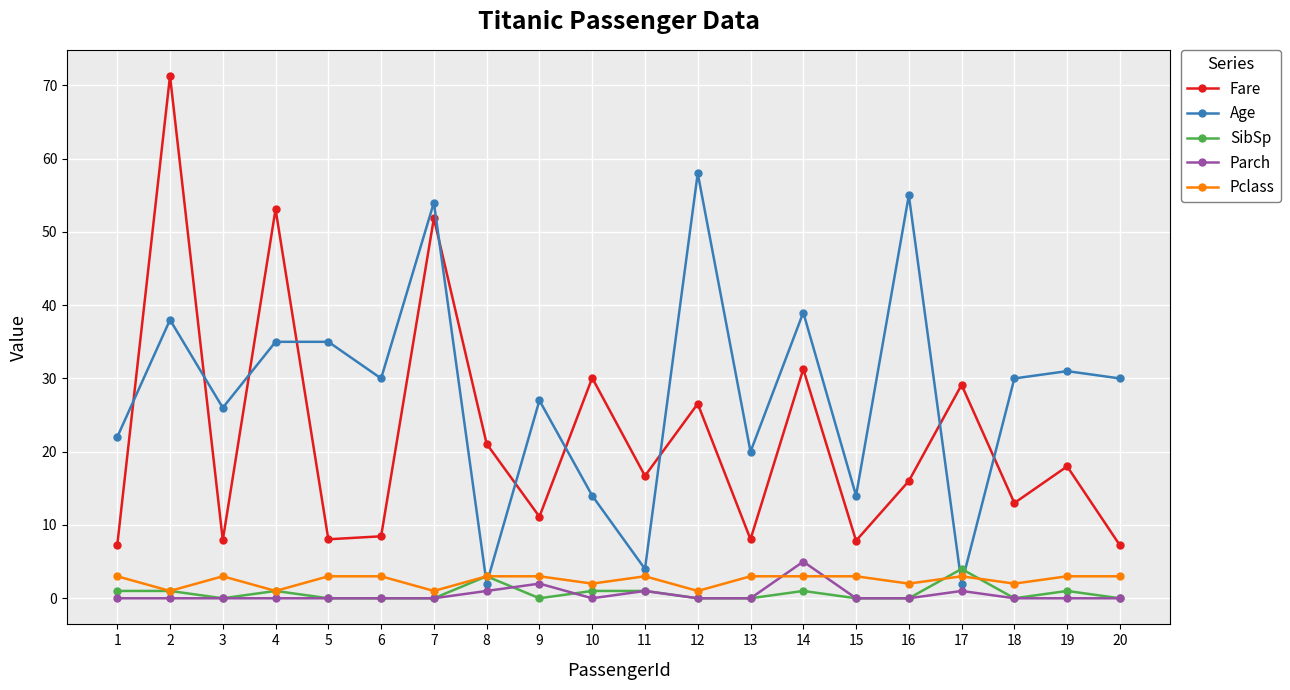

Does the chart display data point markers on the line(s)?

Yes